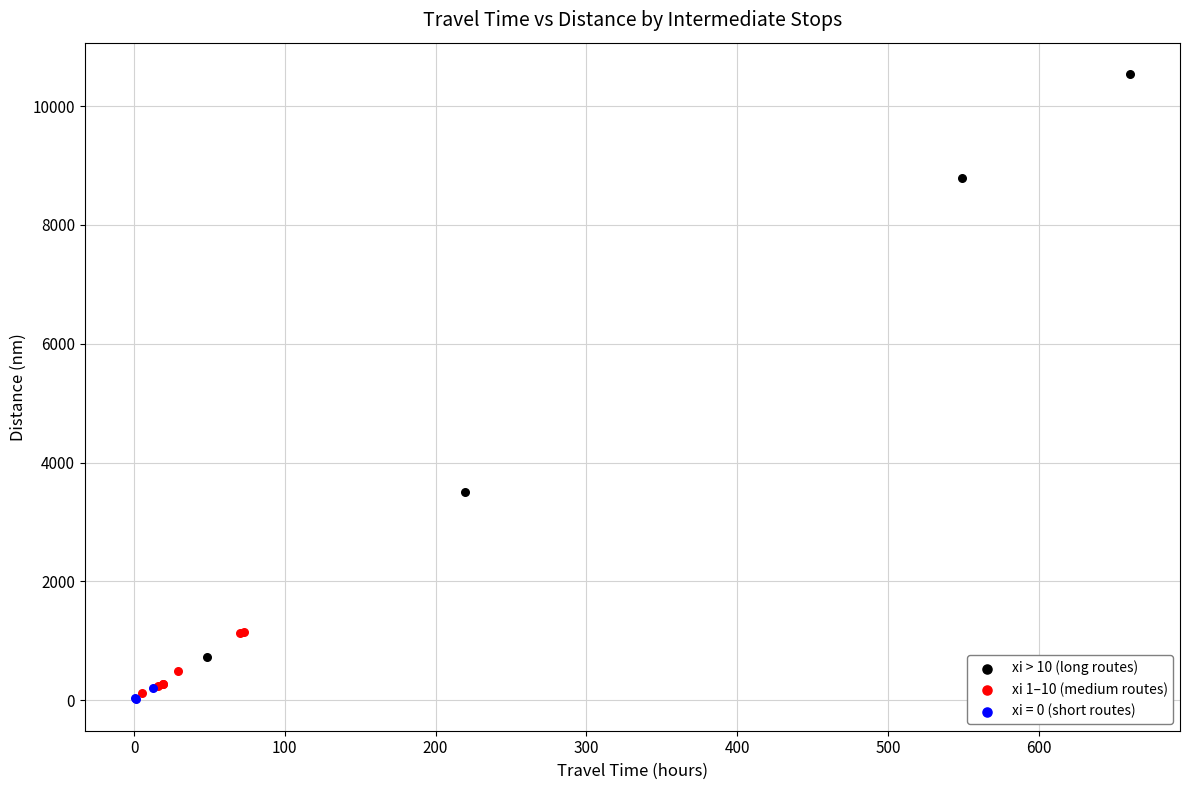

Which series has the largest Y range (max minus min)?

xi > 10 (long routes)